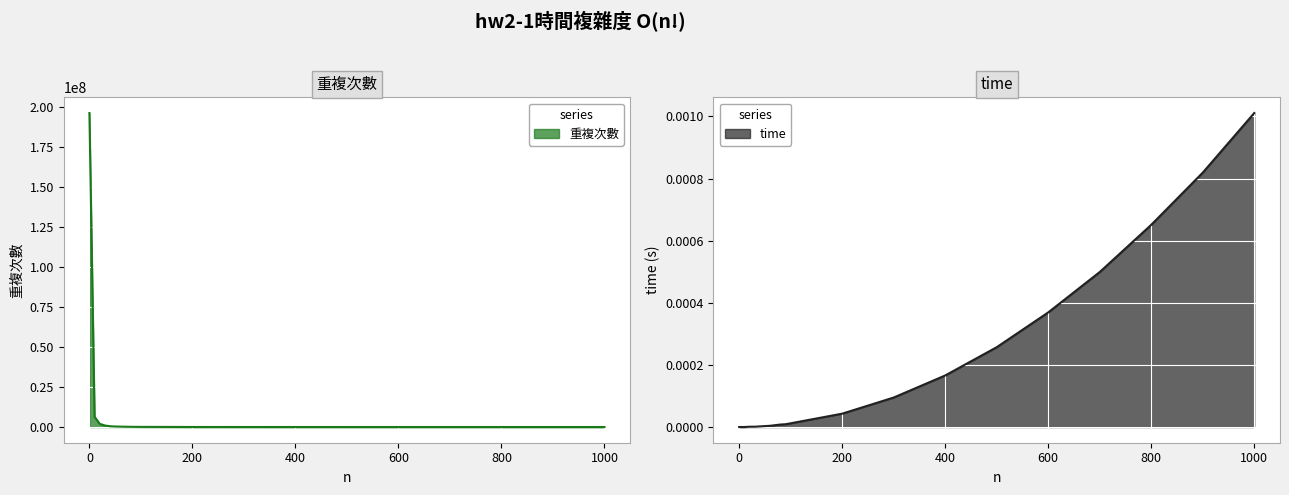

The value of 重複次數 at 600 is 2710.0. True or false?

True